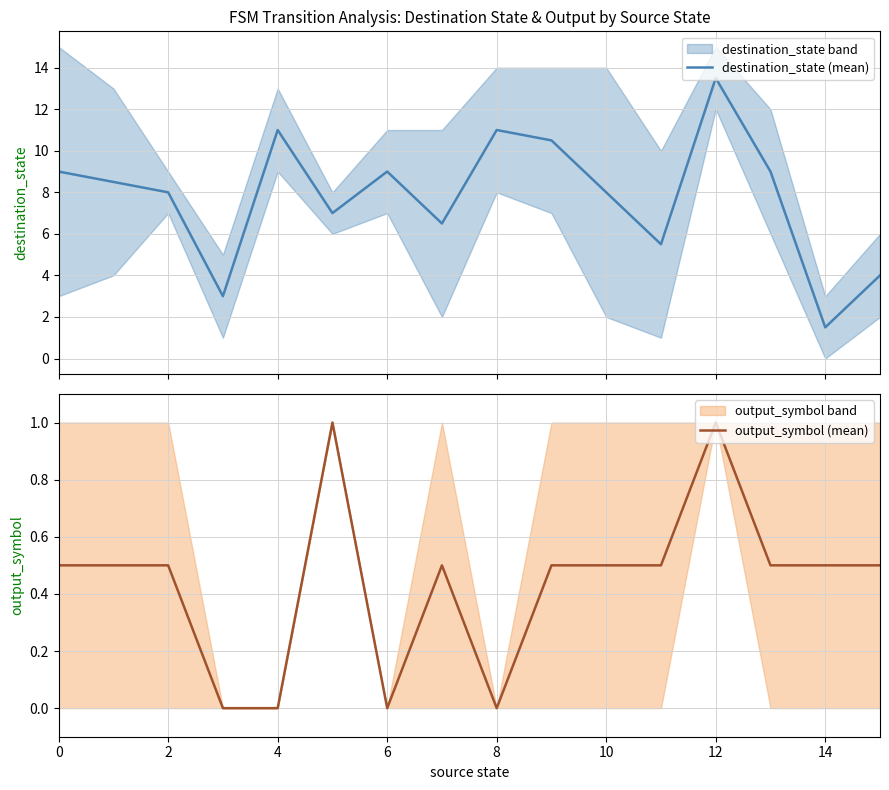

True or false: output_symbol (mean) has a value of 0.8 at 0.

False